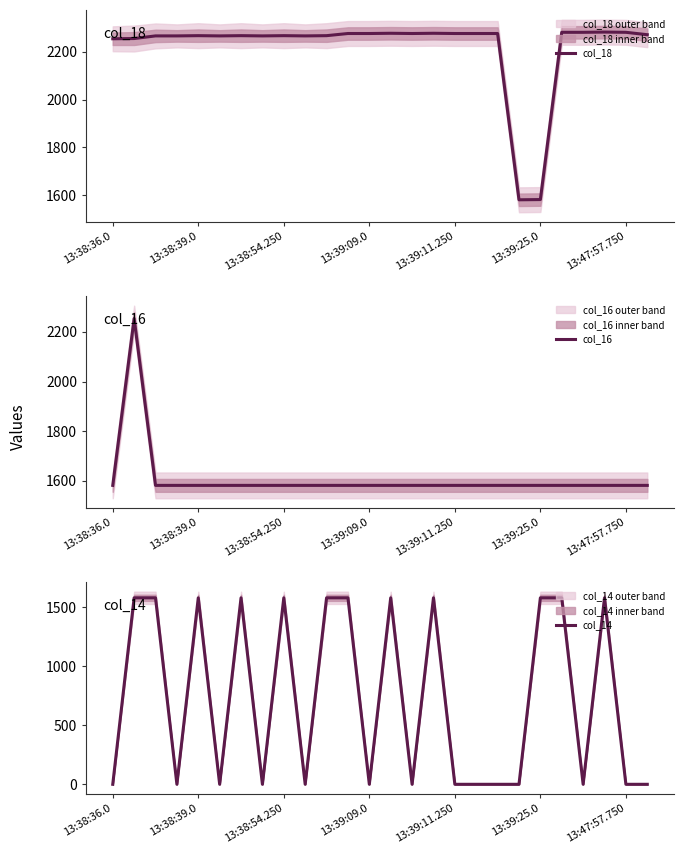

At which category does the chart reach its peak across all series?

23